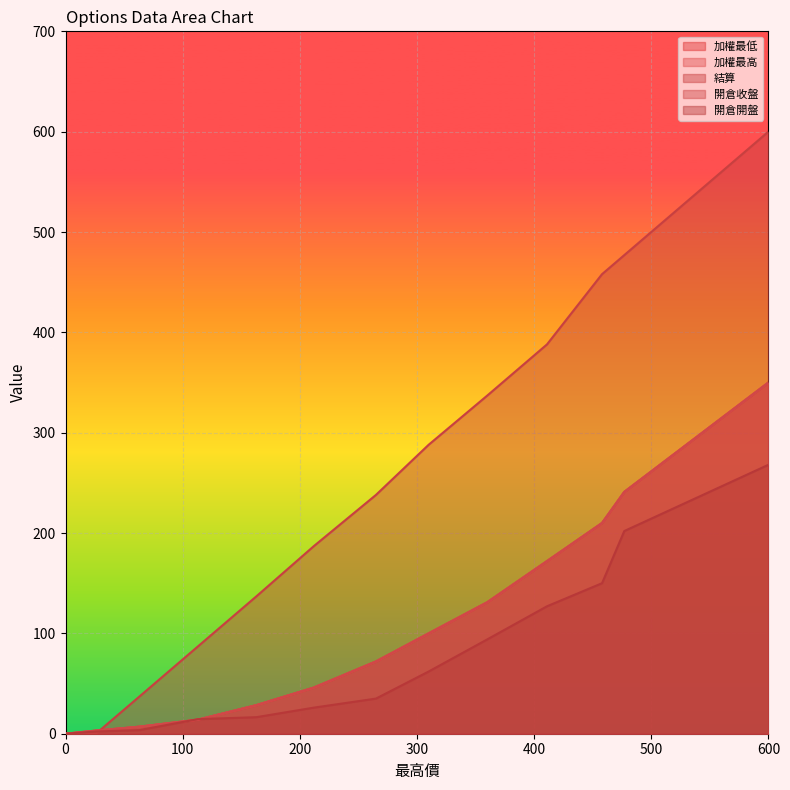

What is the difference between the second highest and minimum values in the 加權最高 series?

241.0